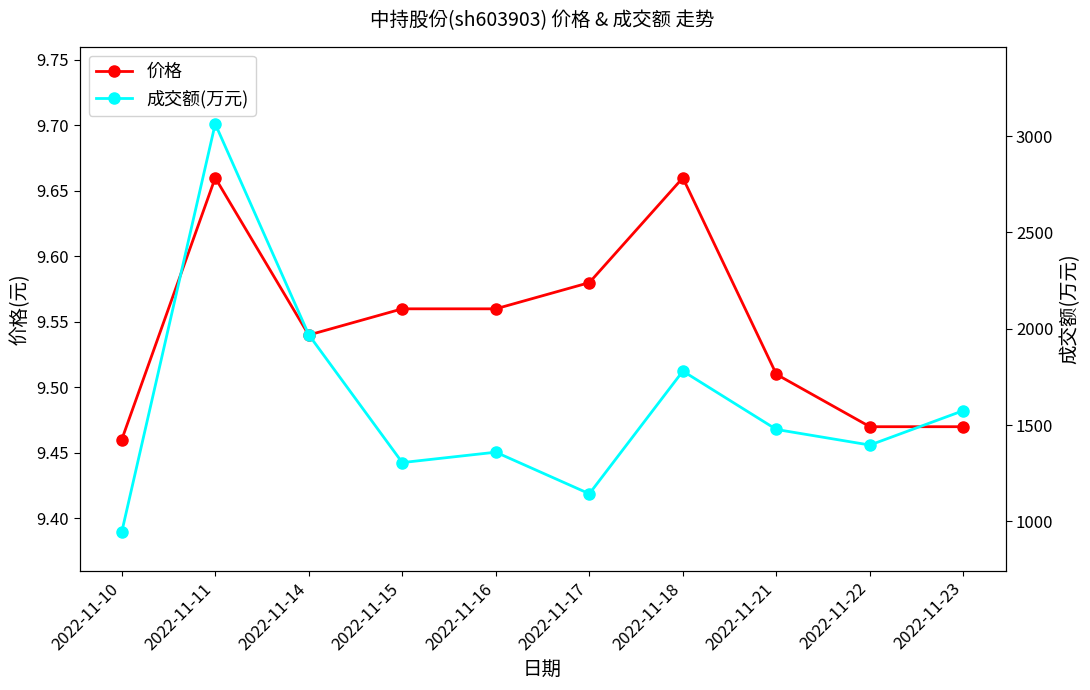

At which category does the chart reach its peak across all series?

2022-11-11